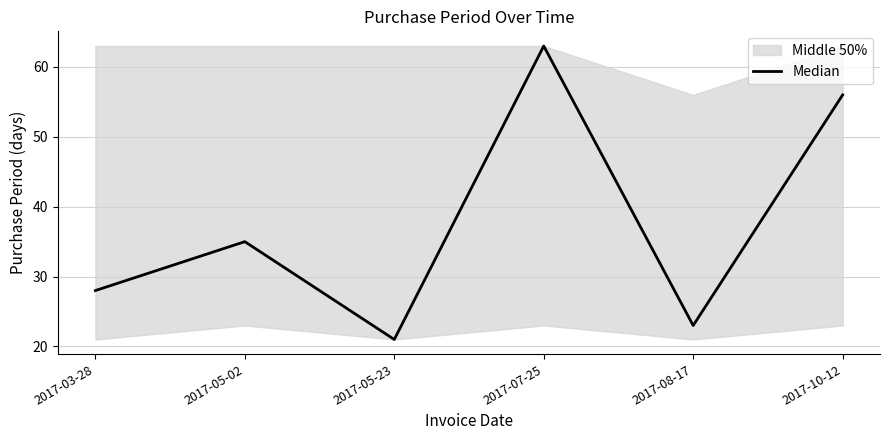

Read the value at 2017-05-02.

35